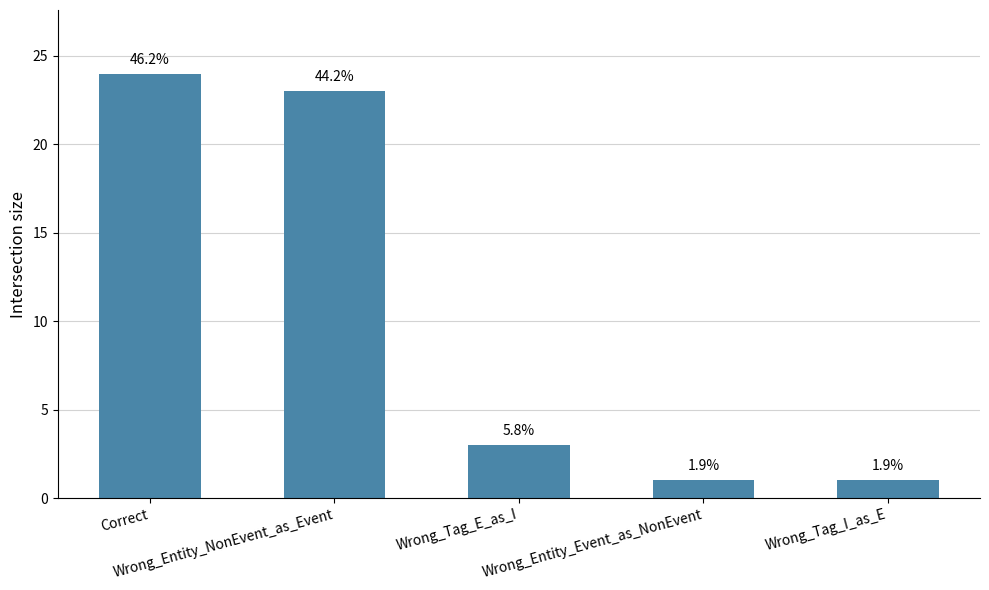

List the labels in order of value, largest first.

Correct, Wrong_Entity_NonEvent_as_Event, Wrong_Tag_E_as_I, Wrong_Entity_Event_as_NonEvent, Wrong_Tag_I_as_E